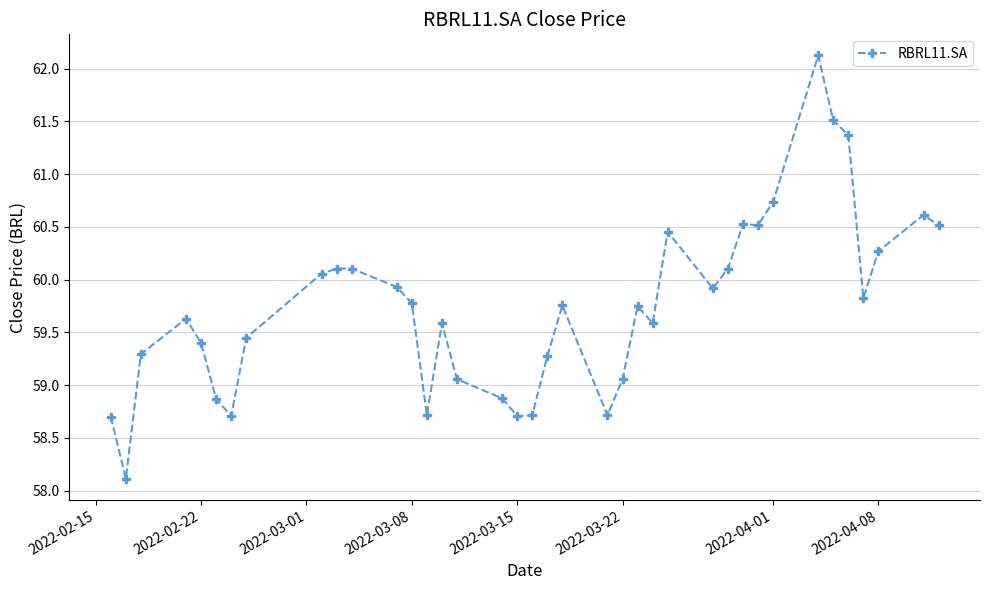

How many data points are above 59?

29